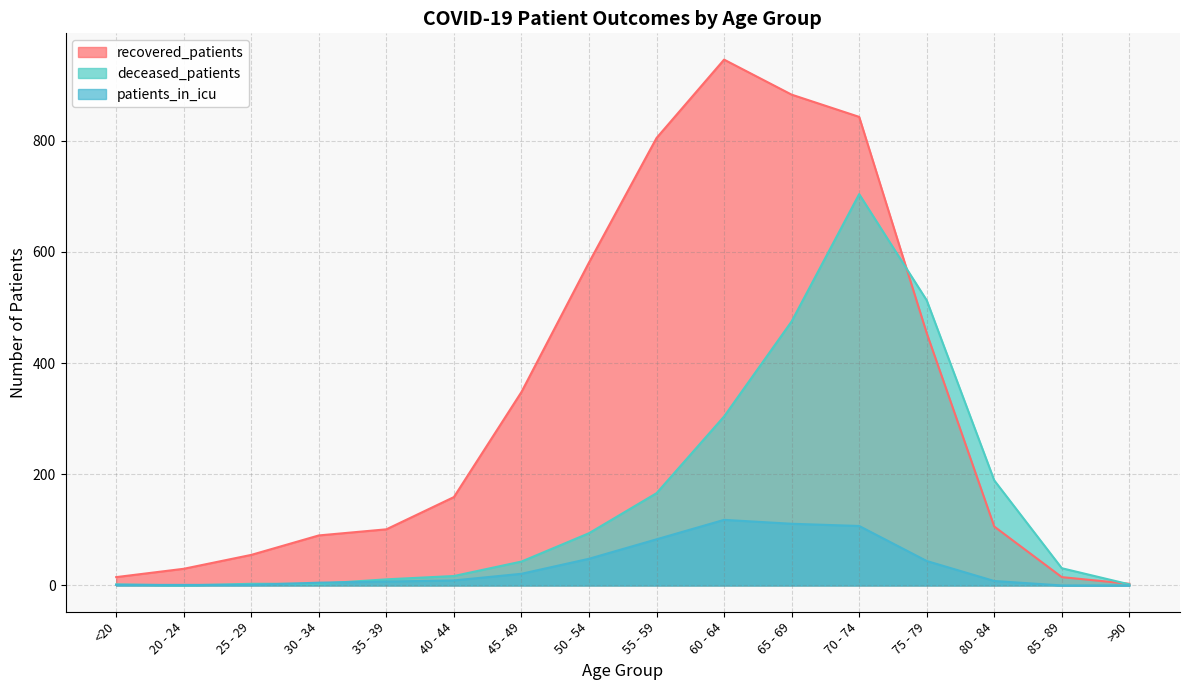

True or false: recovered_patients has more than 0 interior local peaks.

True